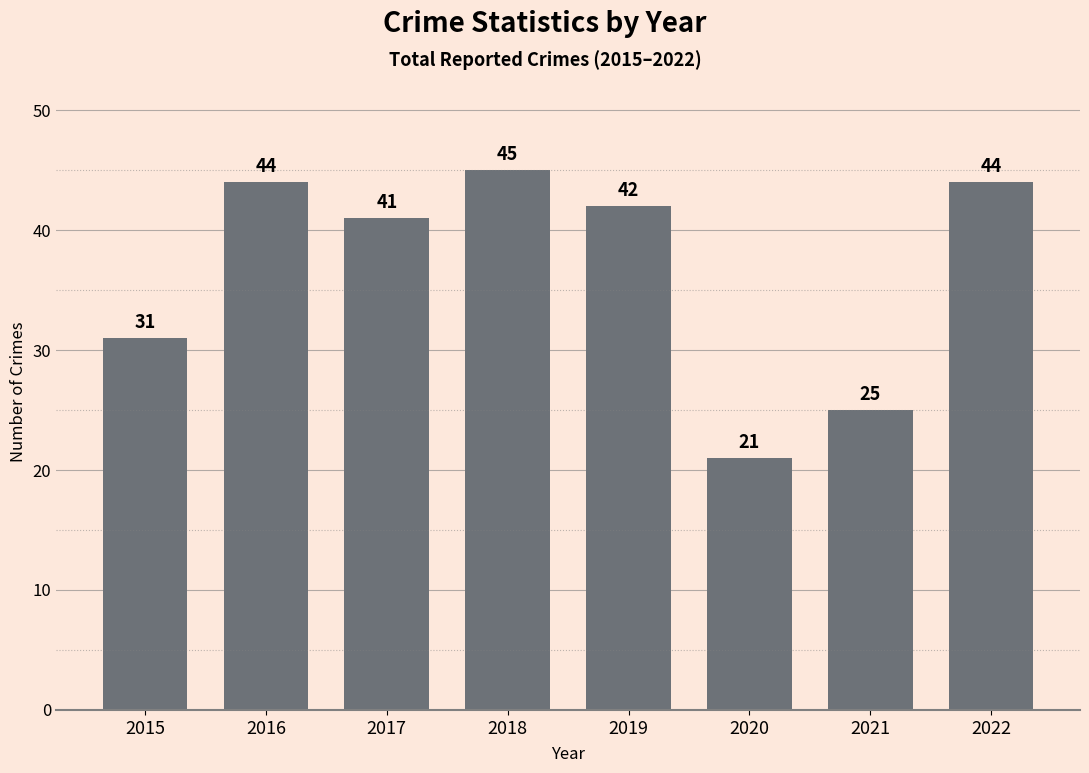

What is the difference between the values at 2017 and 2016?

3